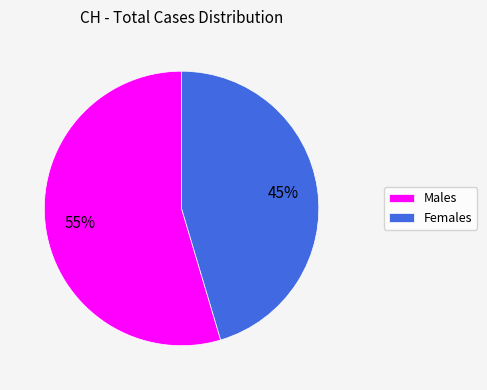

Rank the categories by value from highest to lowest.

Males, Females